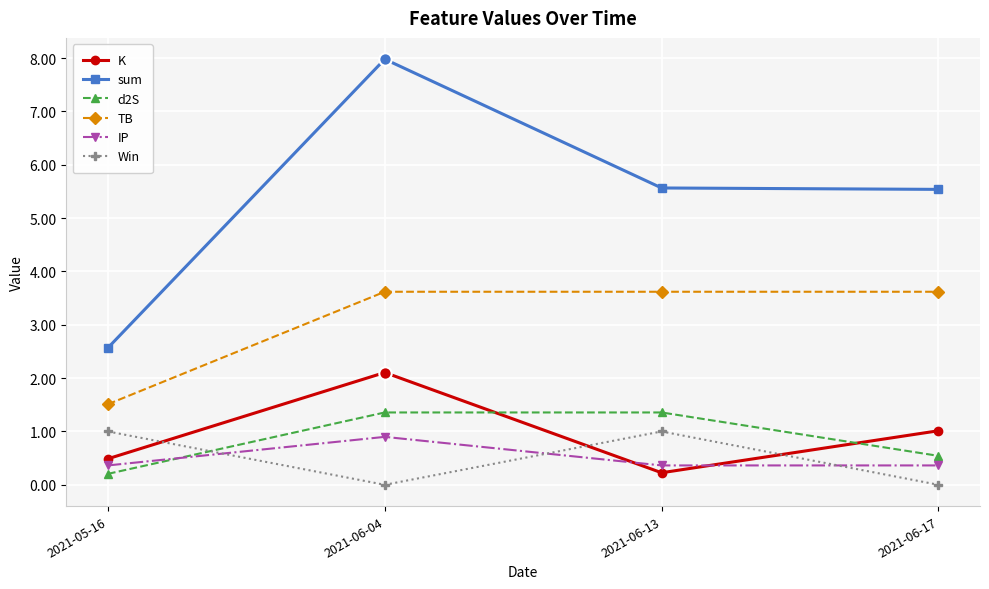

What are all the series names shown in the legend?

K, sum, d2S, TB, IP, Win